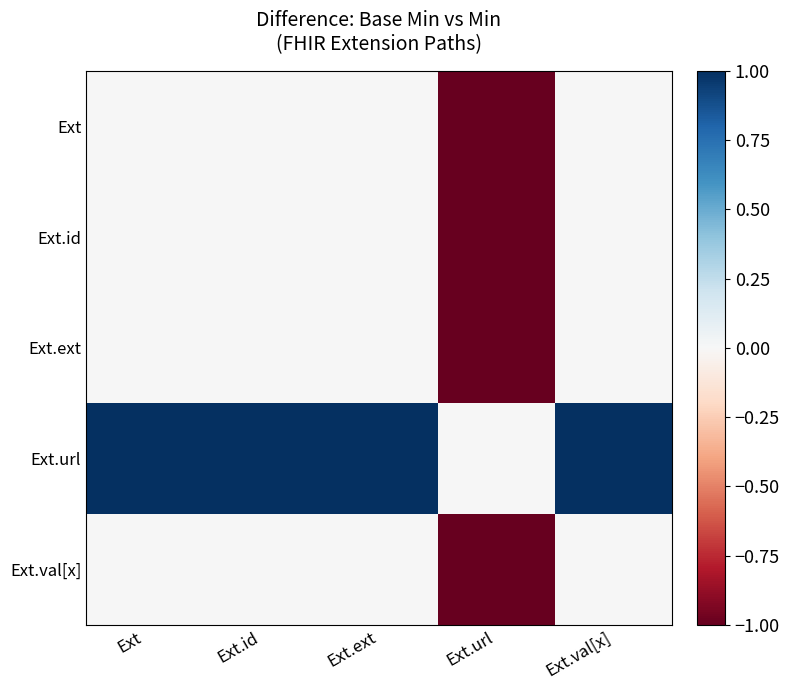

At which category is the sum across all series the highest?

Ext